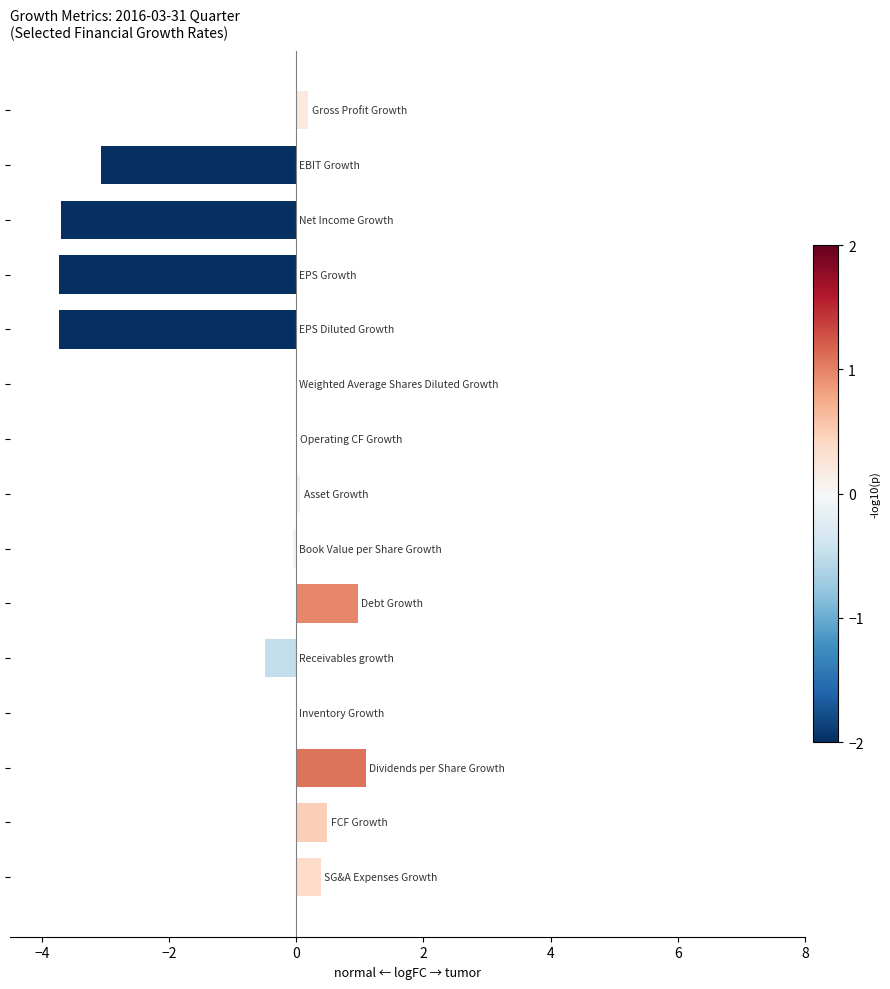

What is the greatest value displayed?

1.1